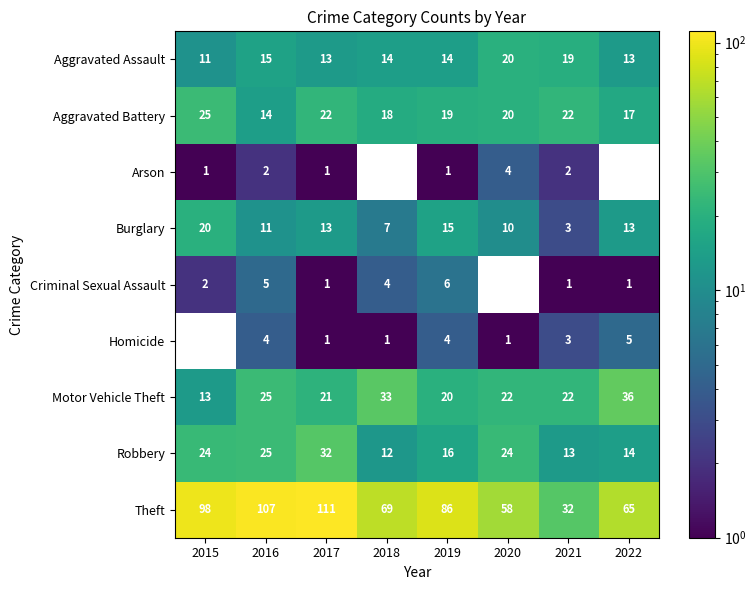

Rank the categories by Burglary value from lowest to highest.

2021, 2018, 2020, 2016, 2017, 2022, 2019, 2015